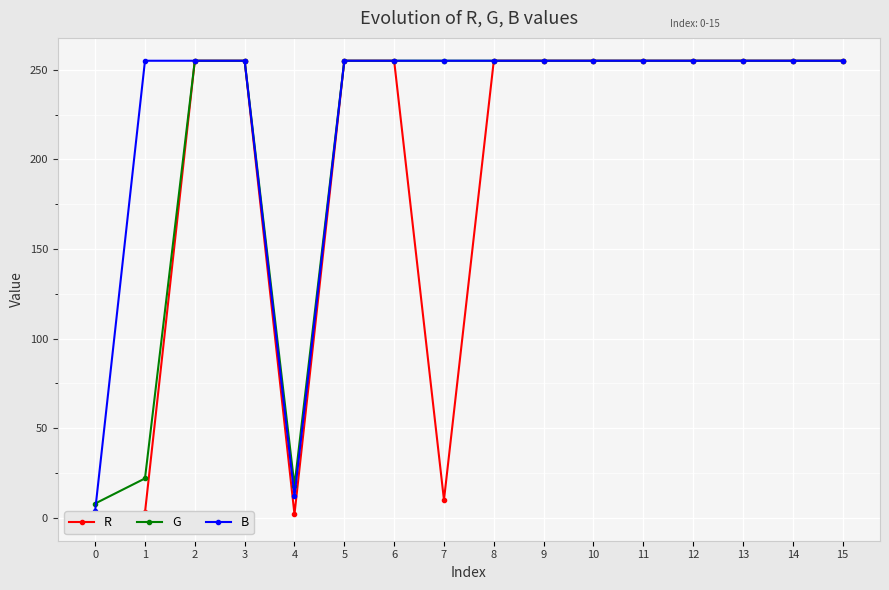

Reading left to right, list all the values displayed in this chart.

R: 0	3	255	255	2	255	255	10	255	255	255	255	255	255	255	255
G: 8	22	255	255	18	255	255	255	255	255	255	255	255	255	255	255
B: 4	255	255	255	12	255	255	255	255	255	255	255	255	255	255	255